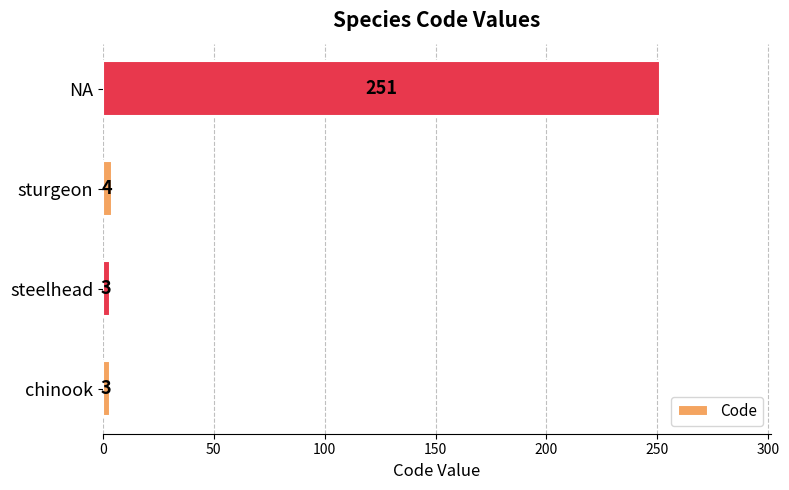

What is the smallest value displayed?

3